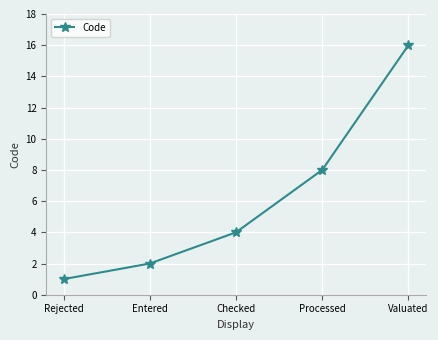

What position from the right is Valuated?

1